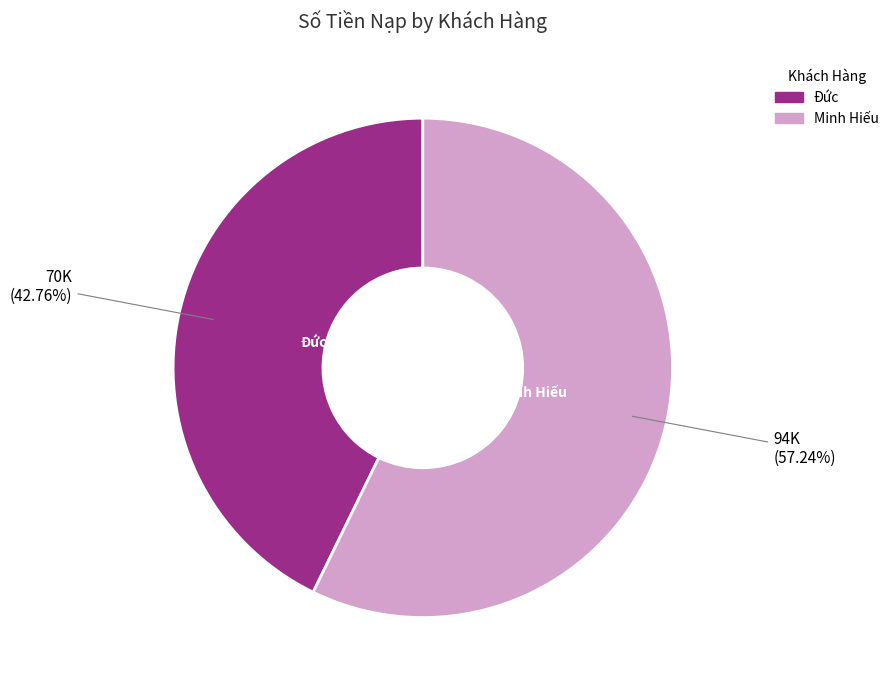

How many segments does this pie chart have?

2